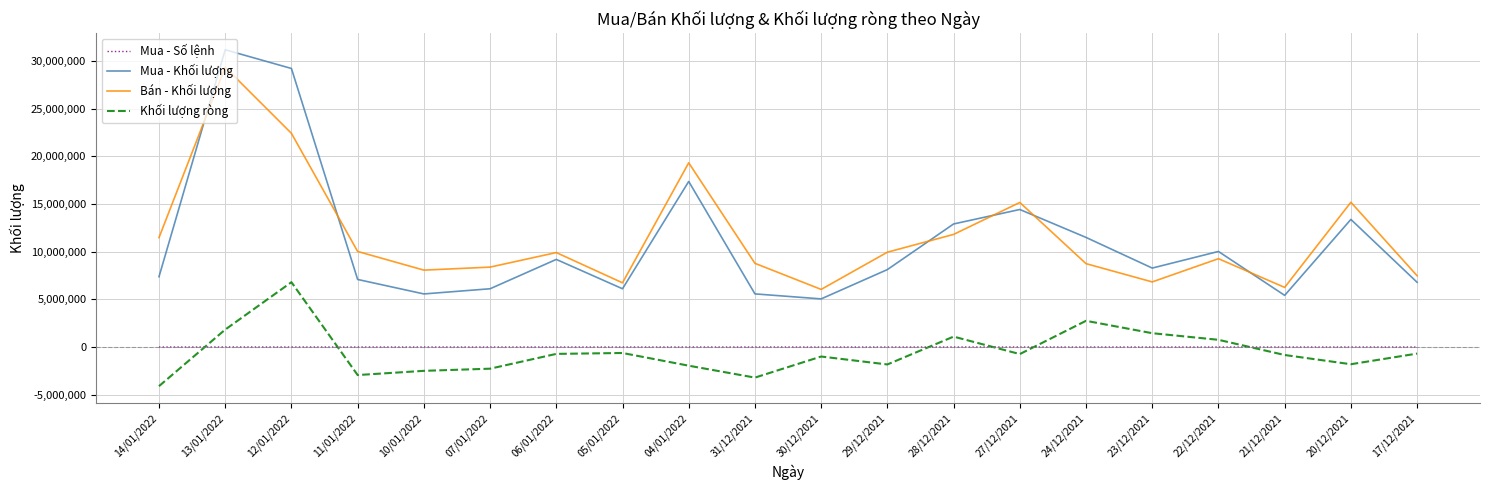

True or false: Mua - Khối lượng has a value of 9357837 at 20/12/2021.

False